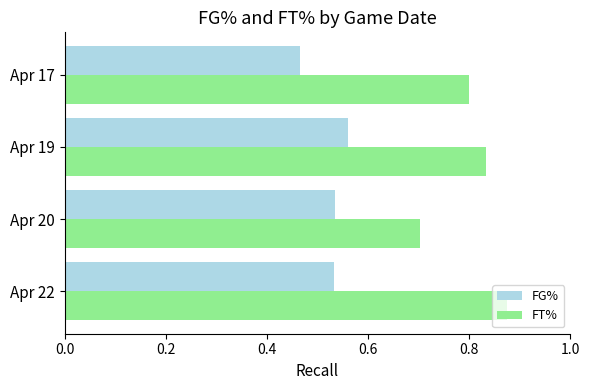

What is the sum of all FG% values?

2.1